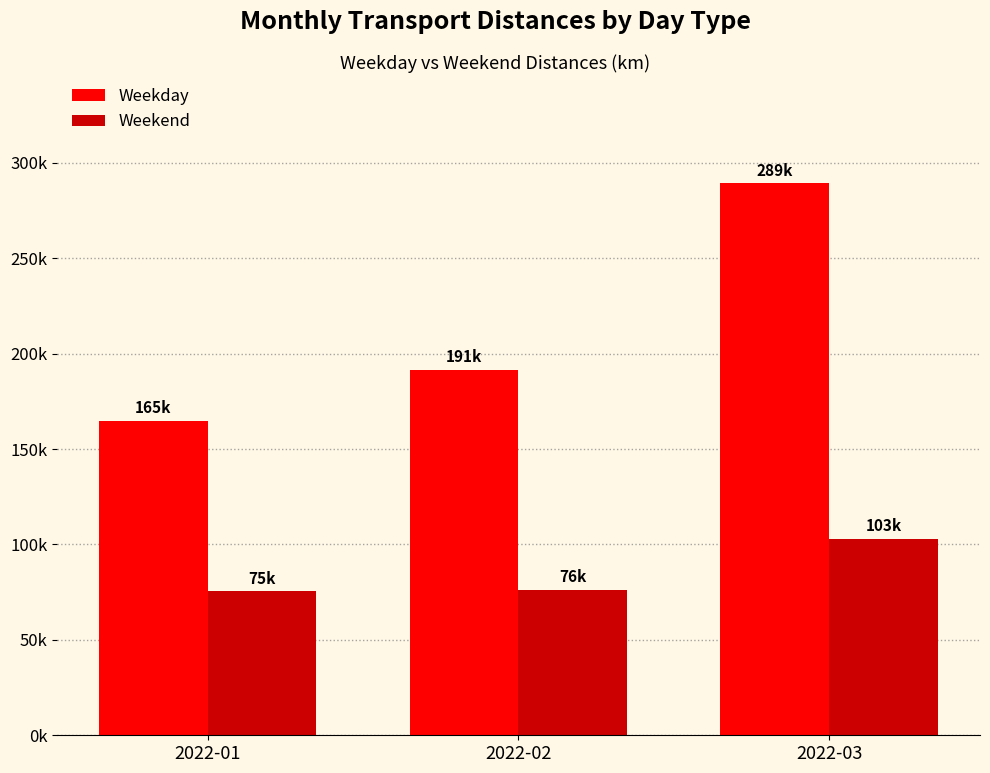

Does the chart contain any negative values?

No